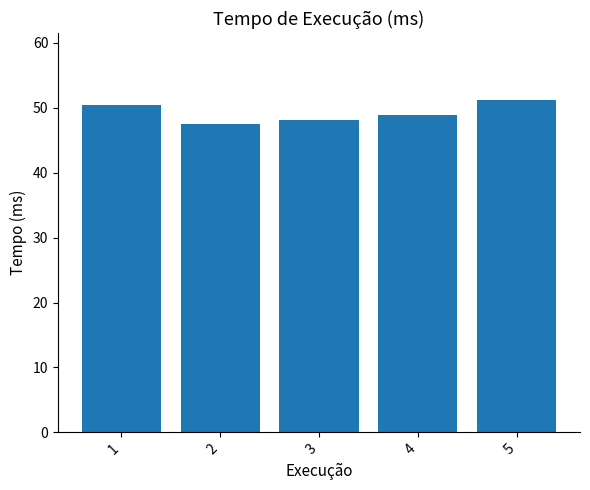

List the labels in order of value, smallest first.

2, 3, 4, 1, 5